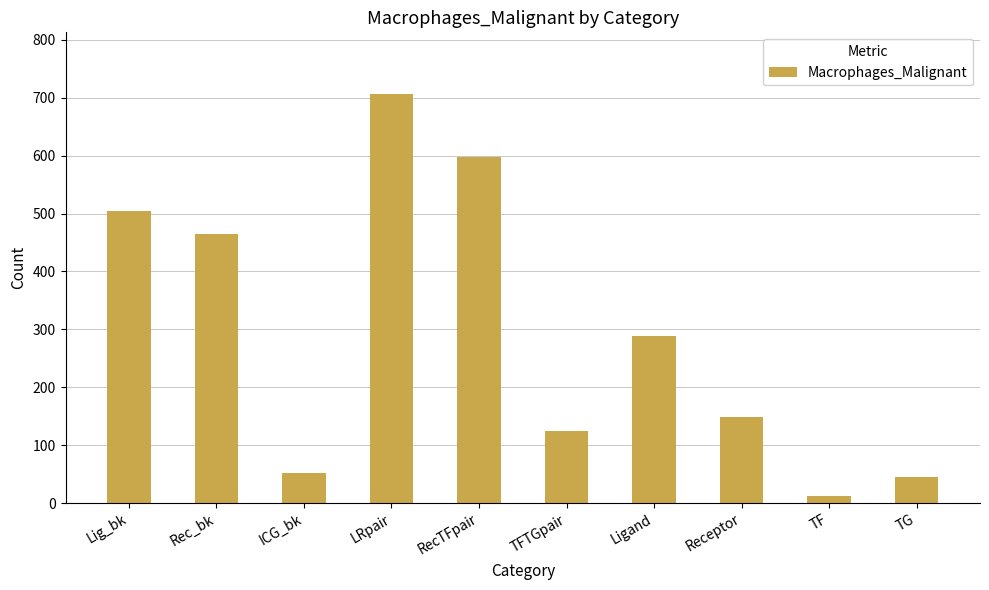

Reading right to left, what are all the values shown in this chart?

45	13	149	288	124	598	707	52	464	505